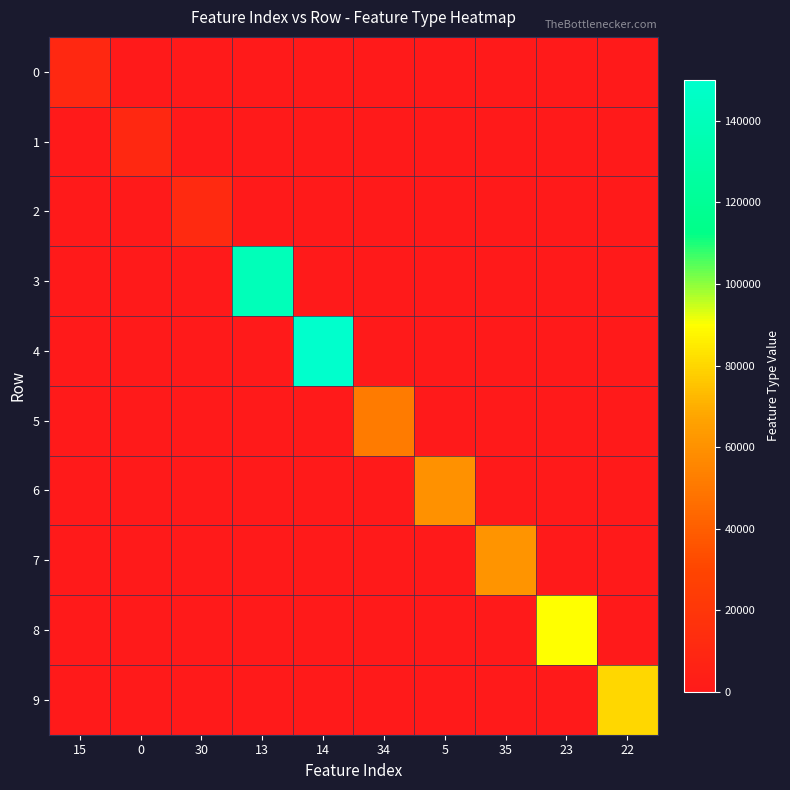

Reading right to left, what are all the values shown in this chart?

0: 22=0	23=0	35=0	5=0	34=0	14=0	13=0	30=0	0=0	15=10155
1: 22=0	23=0	35=0	5=0	34=0	14=0	13=0	30=0	0=10055	15=0
2: 22=0	23=0	35=0	5=0	34=0	14=0	13=0	30=11155	0=0	15=0
3: 22=0	23=0	35=0	5=0	34=0	14=0	13=140055	30=0	0=0	15=0
4: 22=0	23=0	35=0	5=0	34=0	14=150055	13=0	30=0	0=0	15=0
5: 22=0	23=0	35=0	5=0	34=51155	14=0	13=0	30=0	0=0	15=0
6: 22=0	23=0	35=0	5=60055	34=0	14=0	13=0	30=0	0=0	15=0
7: 22=0	23=0	35=61155	5=0	34=0	14=0	13=0	30=0	0=0	15=0
8: 22=0	23=90155	35=0	5=0	34=0	14=0	13=0	30=0	0=0	15=0
9: 22=80155	23=0	35=0	5=0	34=0	14=0	13=0	30=0	0=0	15=0